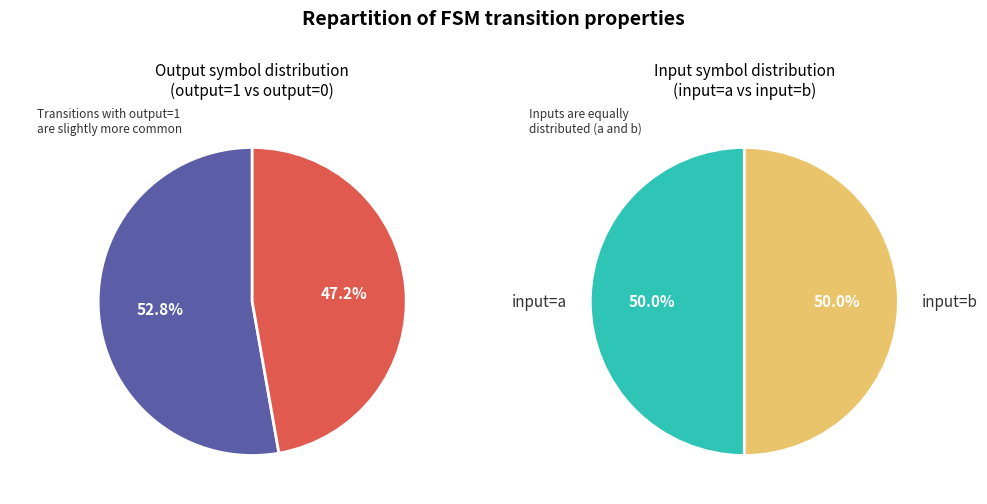

What is the smallest slice in the pie chart?

output=0